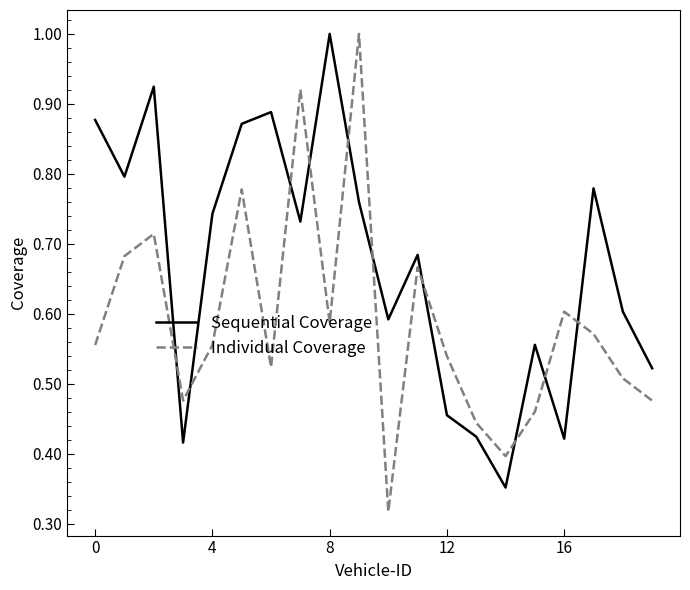

Rank the series by their average value, from lowest to highest.

Individual Coverage, Sequential Coverage